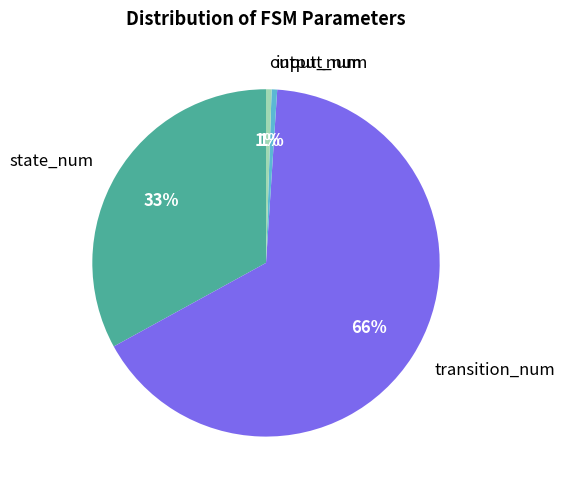

Between output_num and state_num, which is larger?

state_num